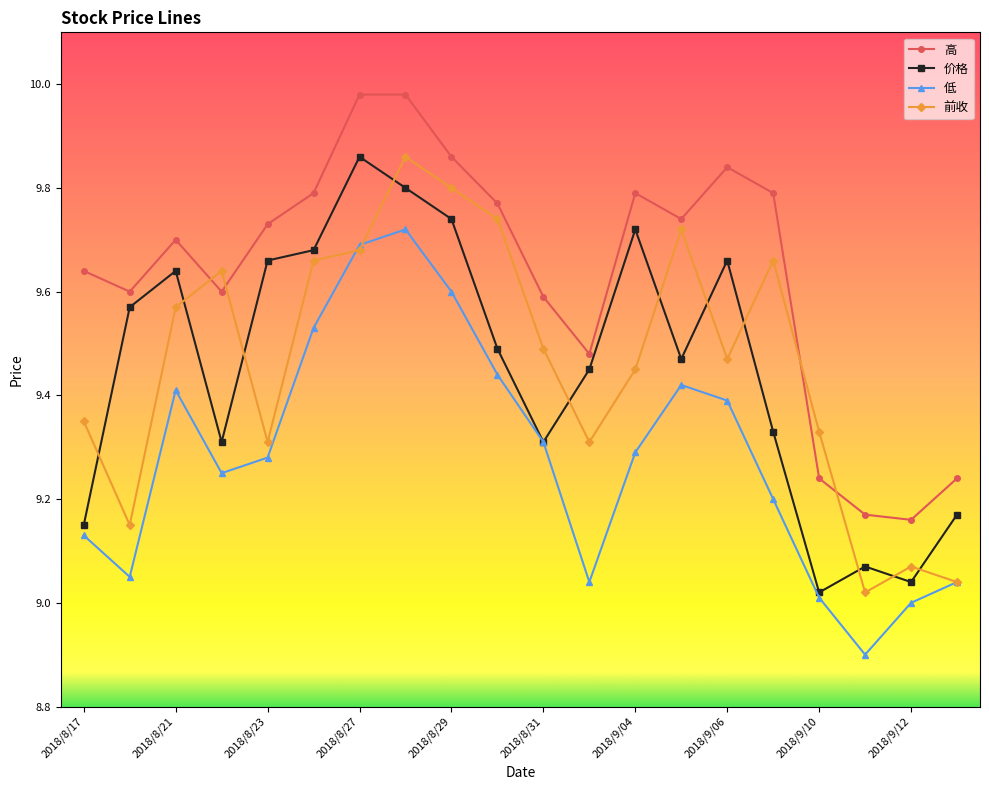

What is the minimum value shown in the chart?

8.9